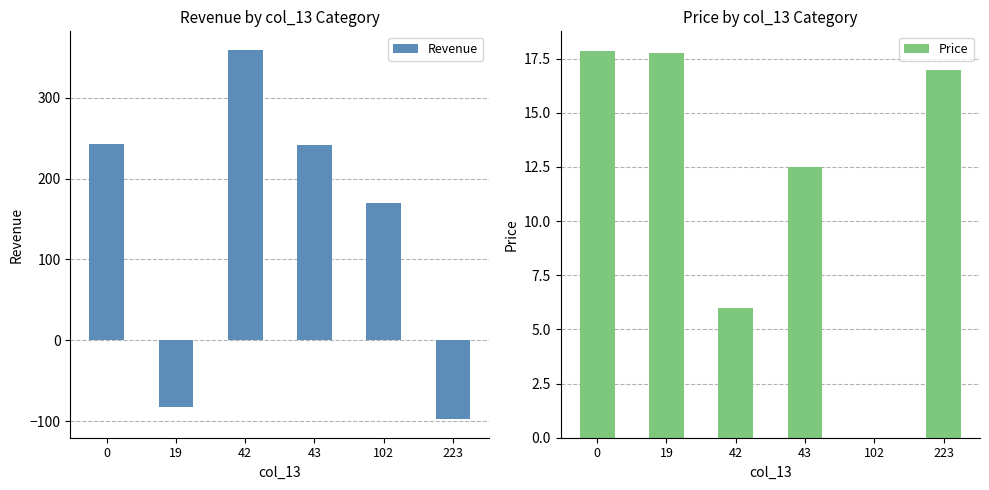

Rank the series by their maximum value, from lowest to highest.

Price, Revenue